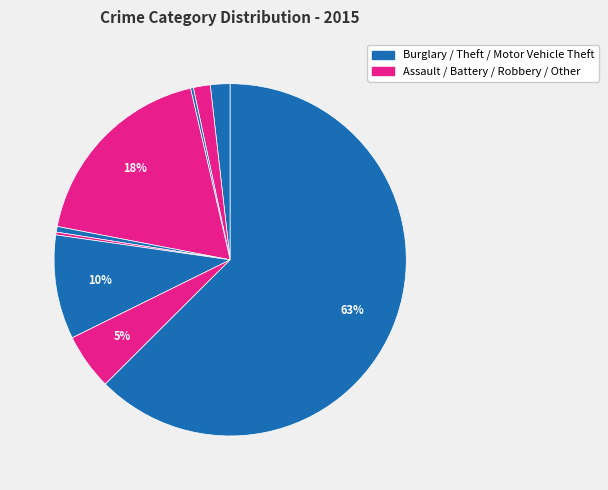

Is there any slice that represents more than half of the pie?

Yes